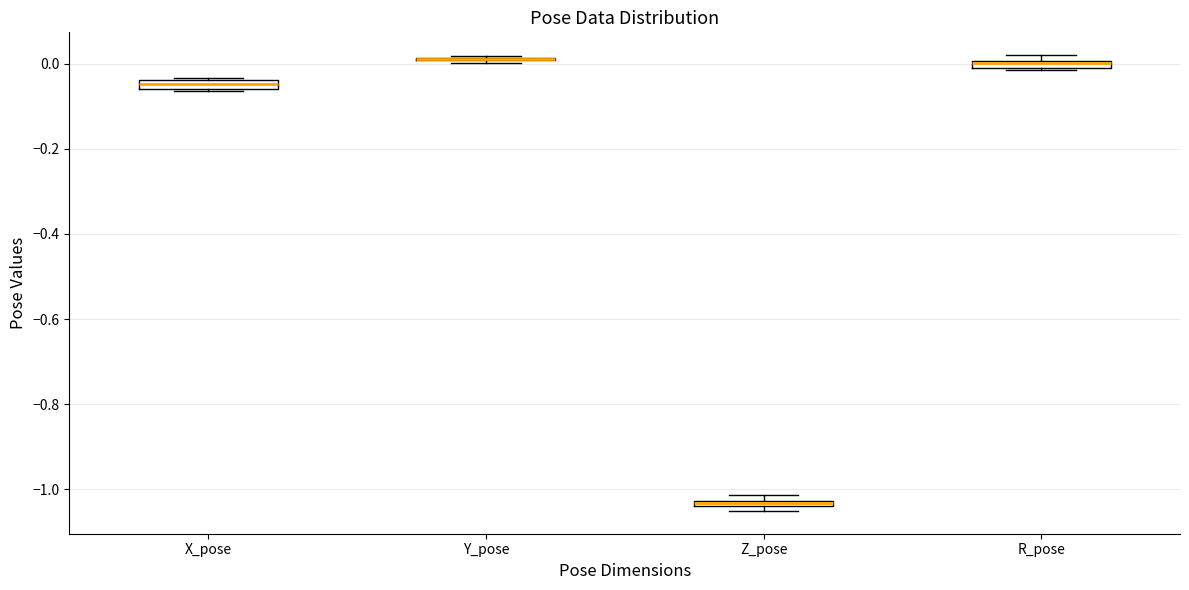

Where is the lower edge of the box for X_pose on the y-axis? The values are not printed on the chart, so give them approximately, as read against the axis.

-0.06